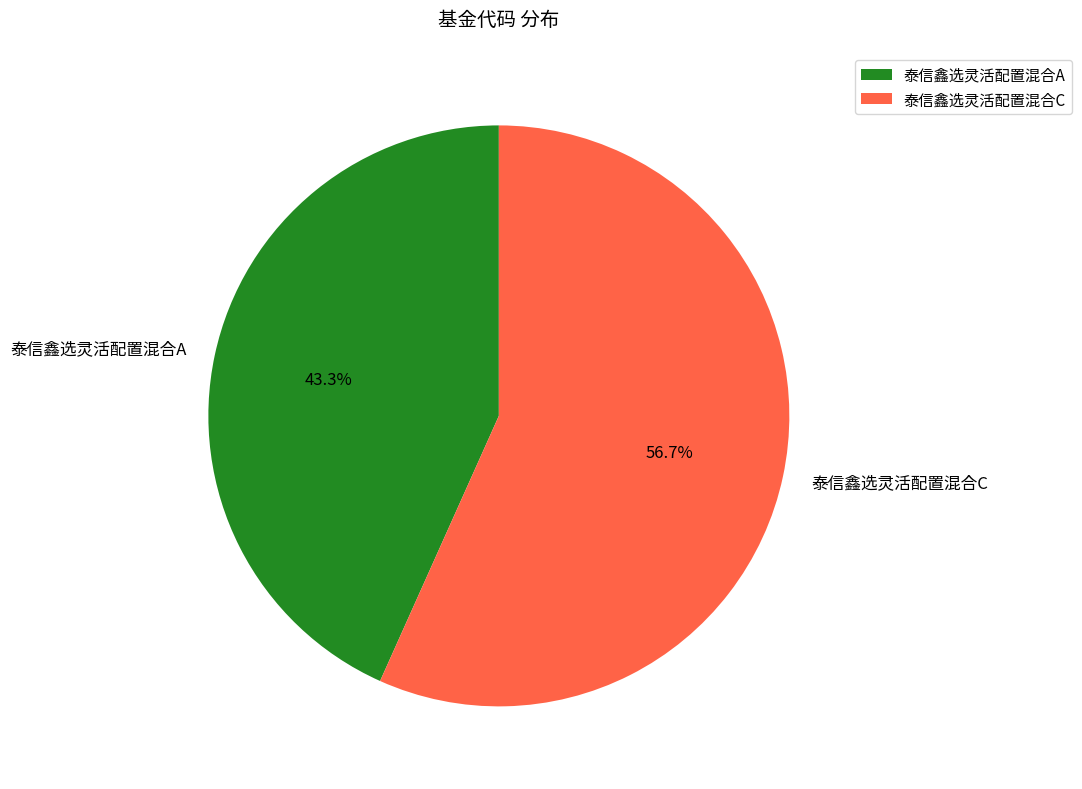

Count the number of slices in the pie.

2